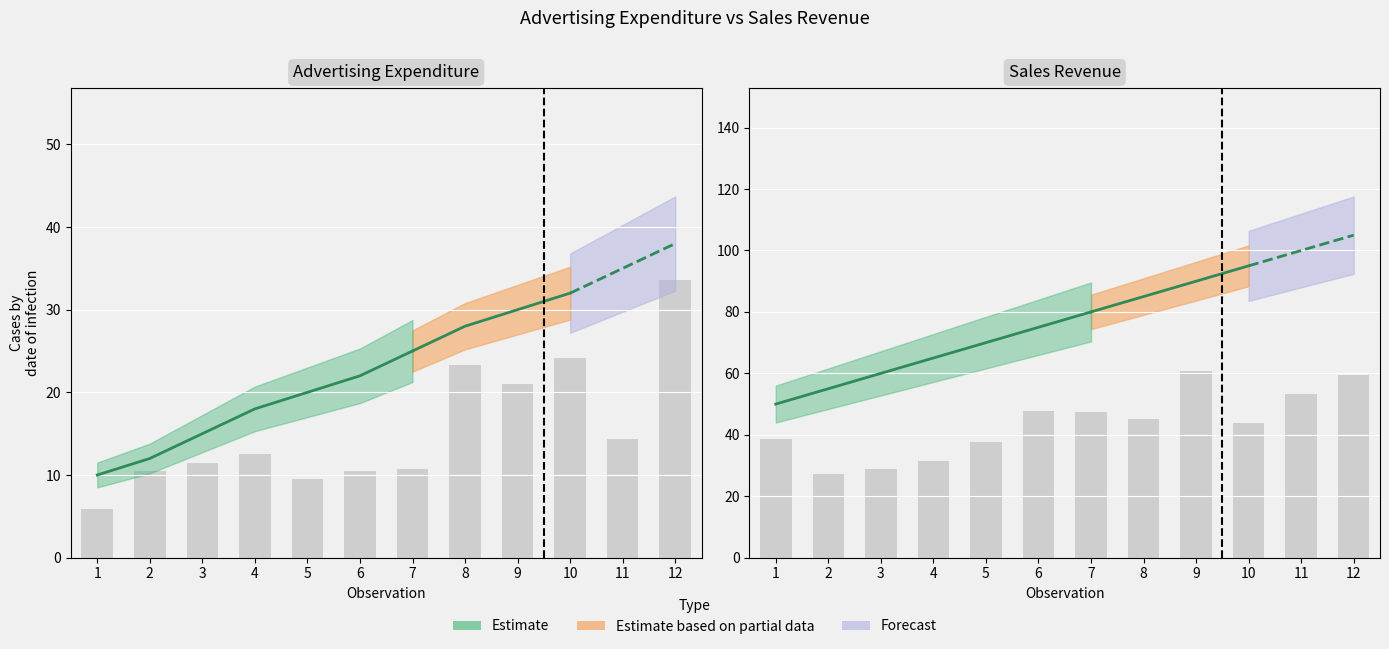

The Advertising Expenditure series shows 12 at 2. True or false?

True